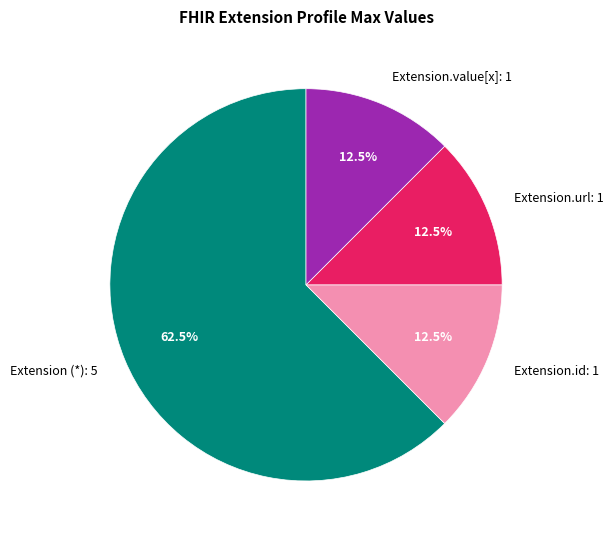

Count the number of slices in the pie.

4